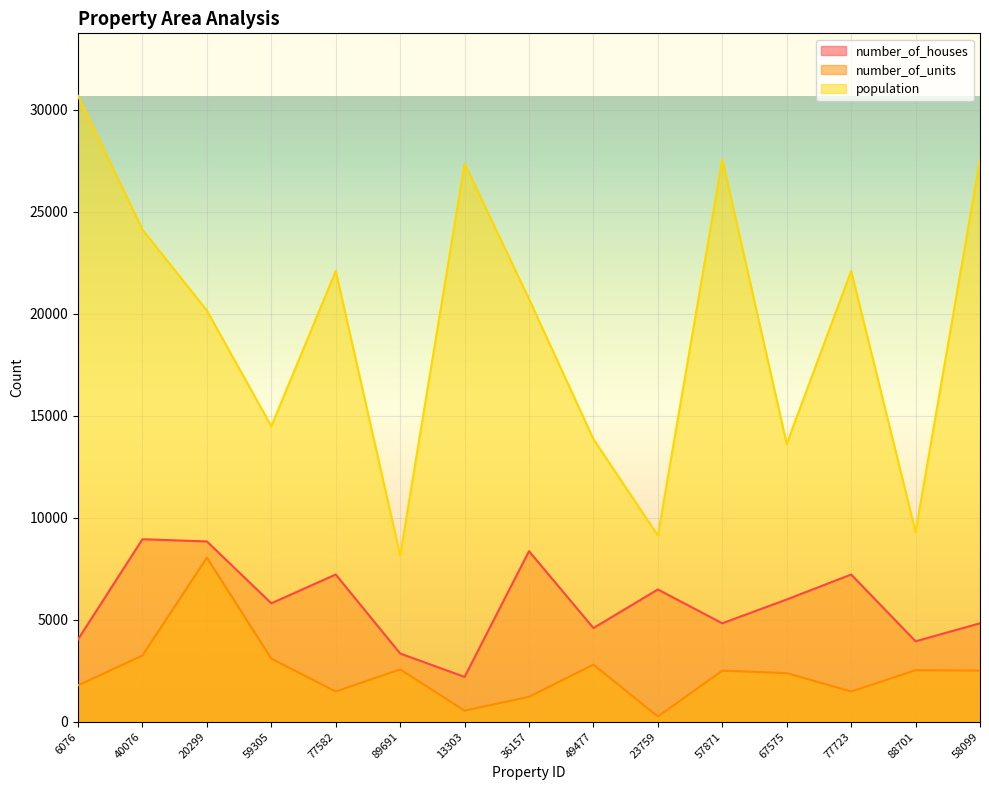

What is the difference between the highest and lowest values at 13303?

26815